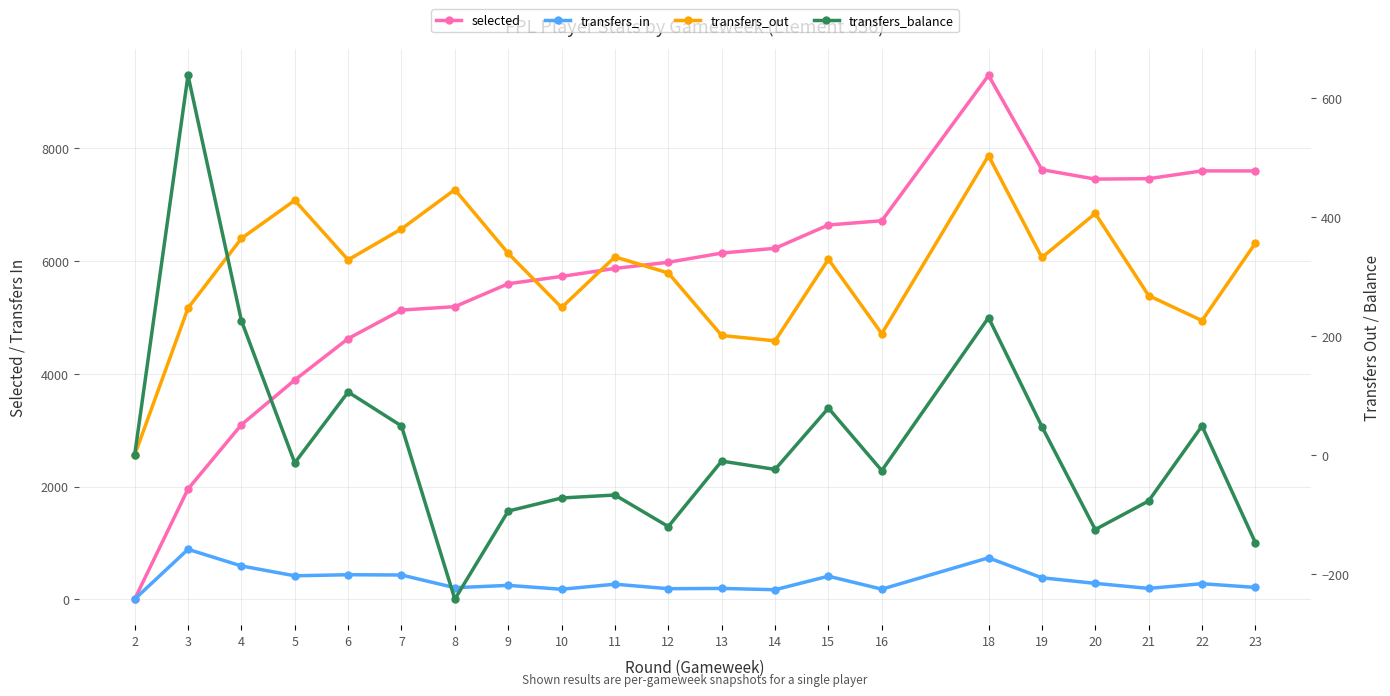

True or false: selected and transfers_out intersect in this chart.

False